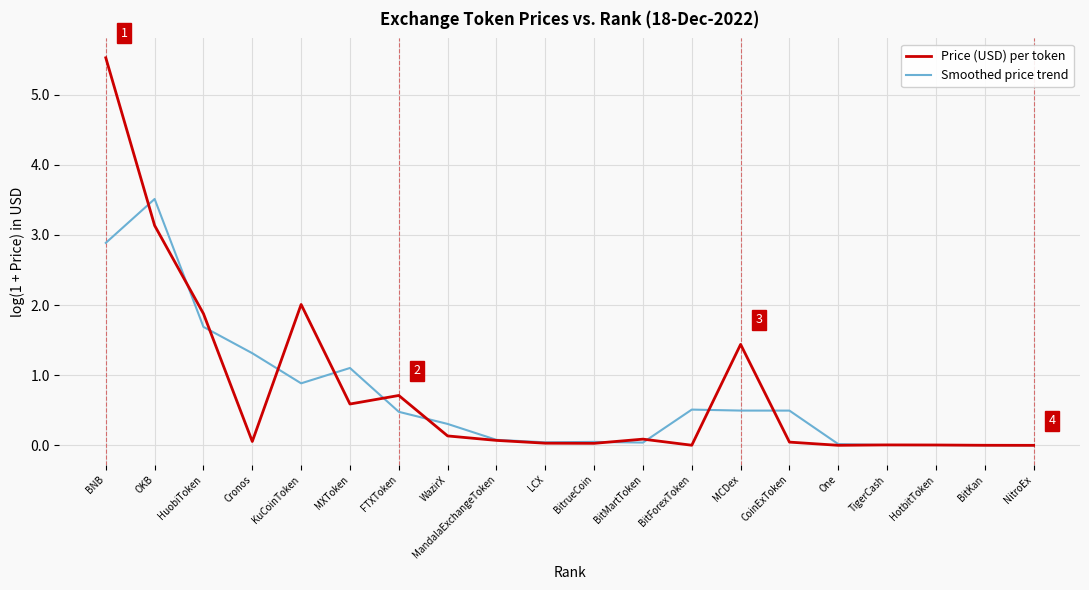

Rank the series by their maximum value, from highest to lowest.

Price (USD) per token, Smoothed price trend